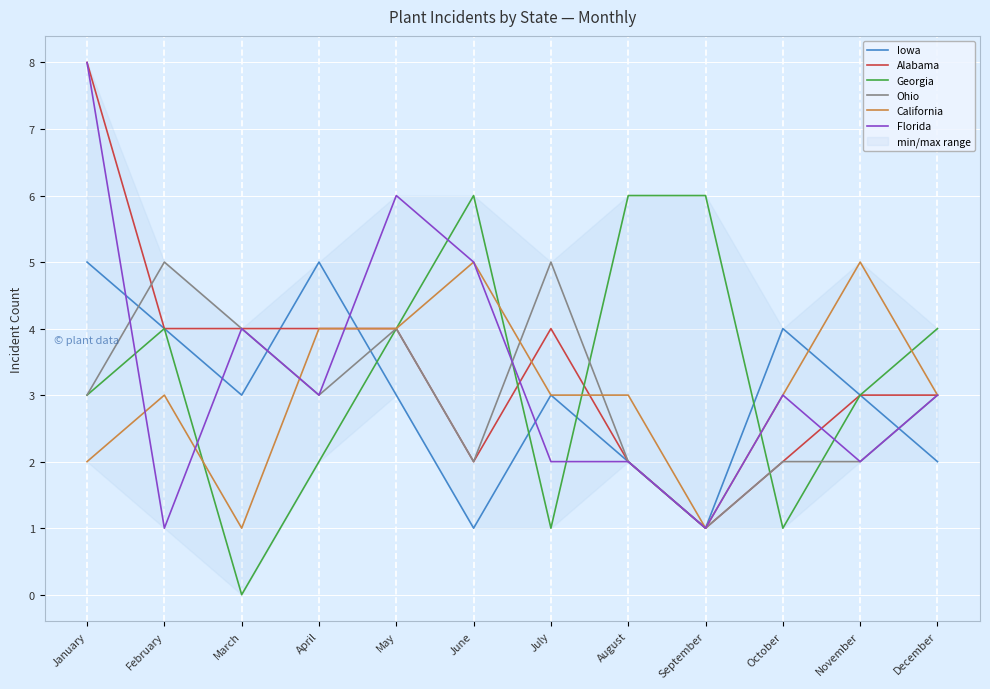

Is this an area chart (filled region under the line)?

No